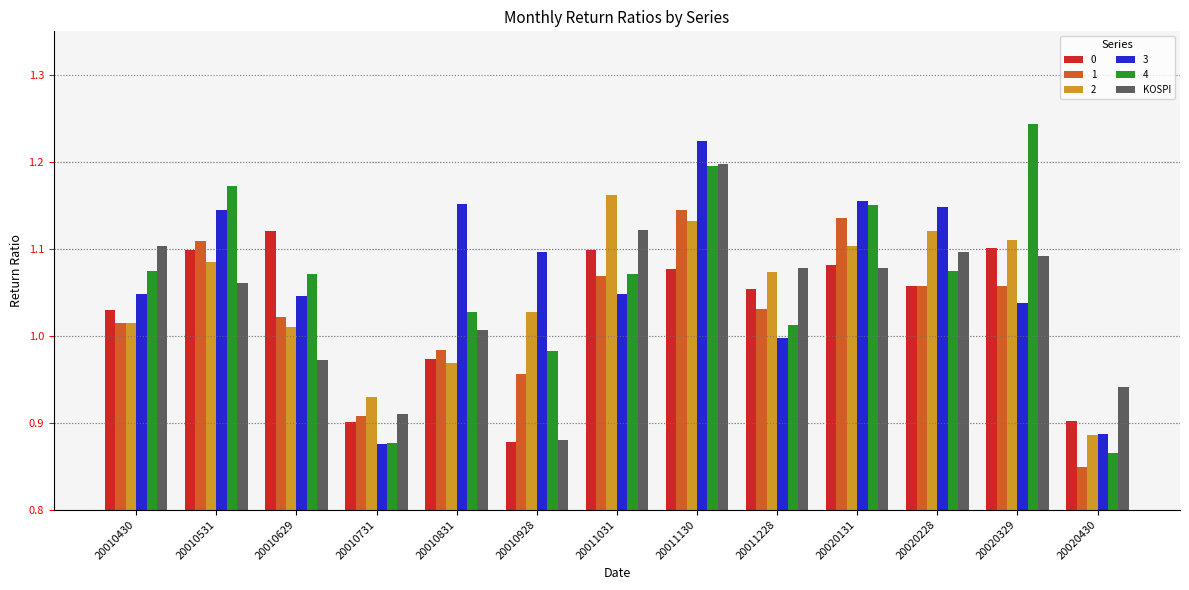

What is the difference between the second highest and second lowest values in the 3 series?

0.3